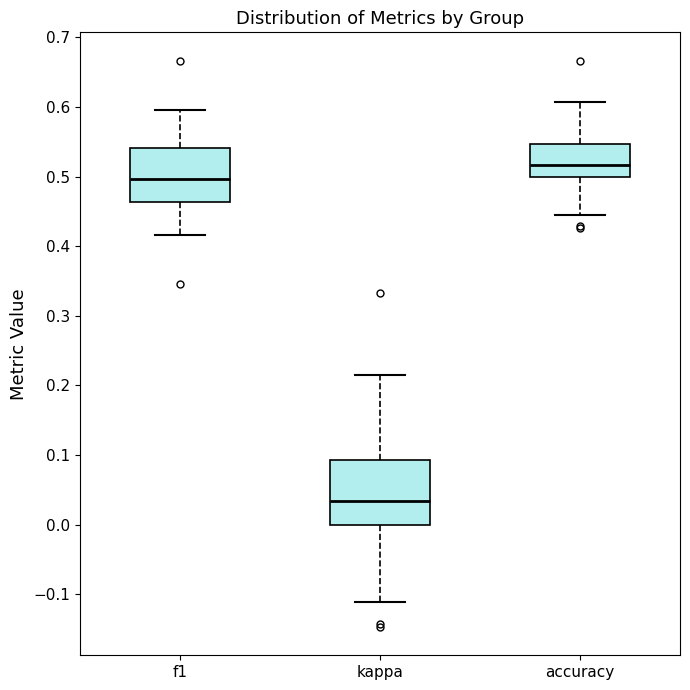

Reading left to right, transcribe this box plot: for each box, give where its median line is, the range the box spans, and where its two whiskers end, as read against the y-axis. The values are not printed on the chart, so give them approximately, as read against the axis.

f1: median 0.50, box 0.46 to 0.54, whiskers 0.42 to 0.60
kappa: median 0.03, box 0.00 to 0.09, whiskers -0.11 to 0.21
accuracy: median 0.52, box 0.50 to 0.55, whiskers 0.44 to 0.61